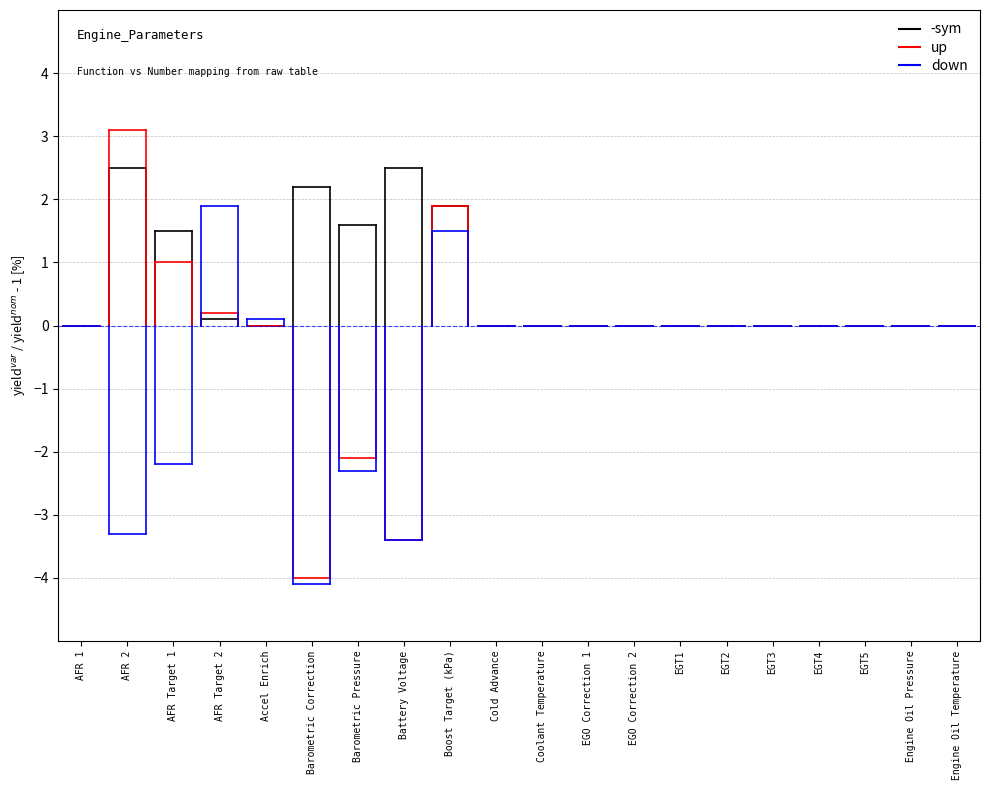

What is the label of the 15th point from the left?

EGT2